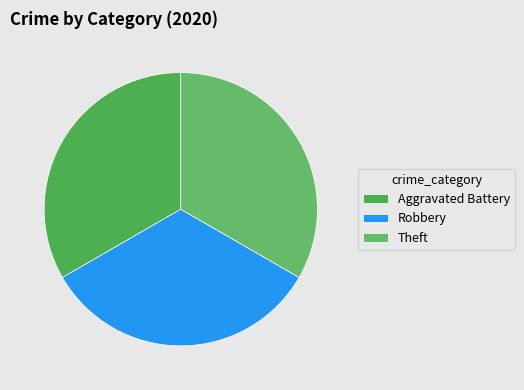

To the nearest percent, what percentage of the pie is Robbery?

33%